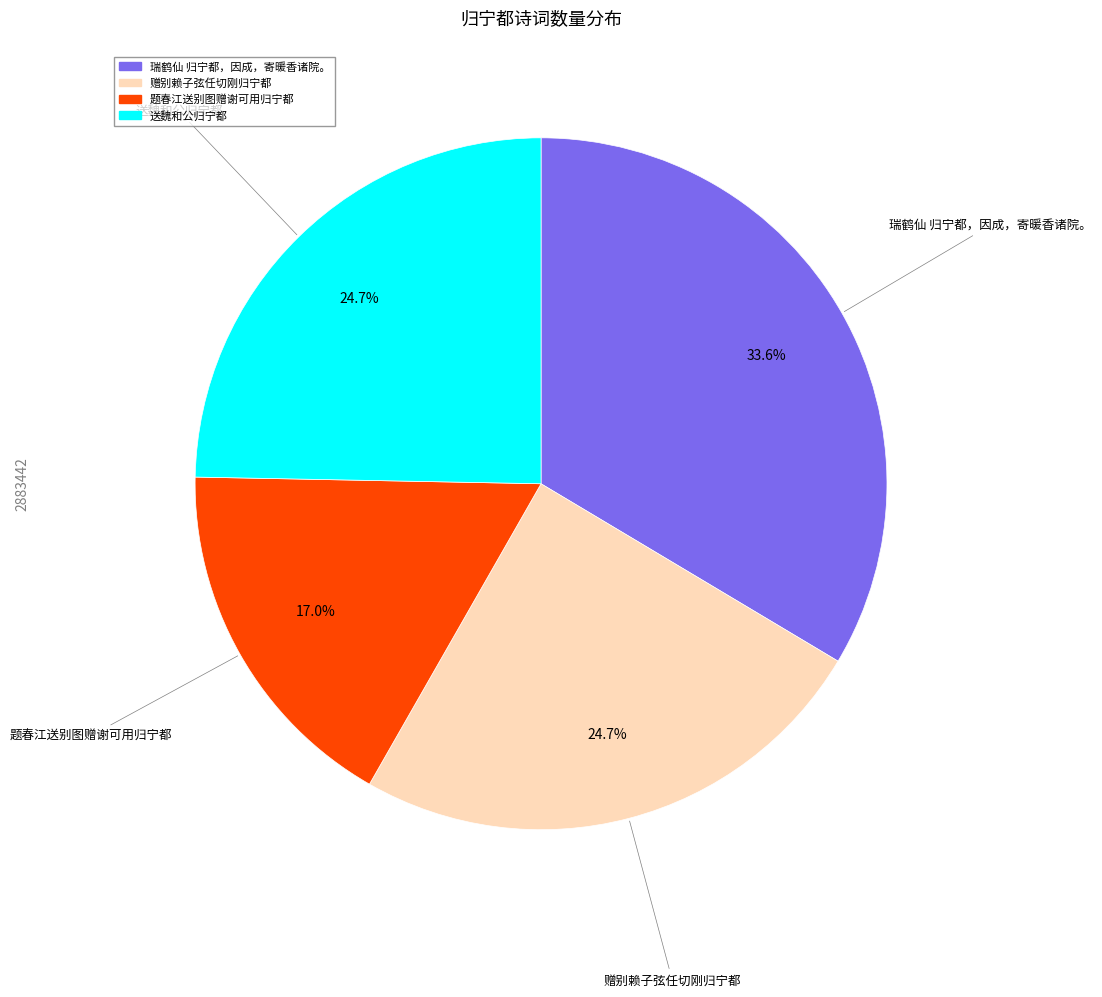

To the nearest percent, what is the average slice percentage?

25%